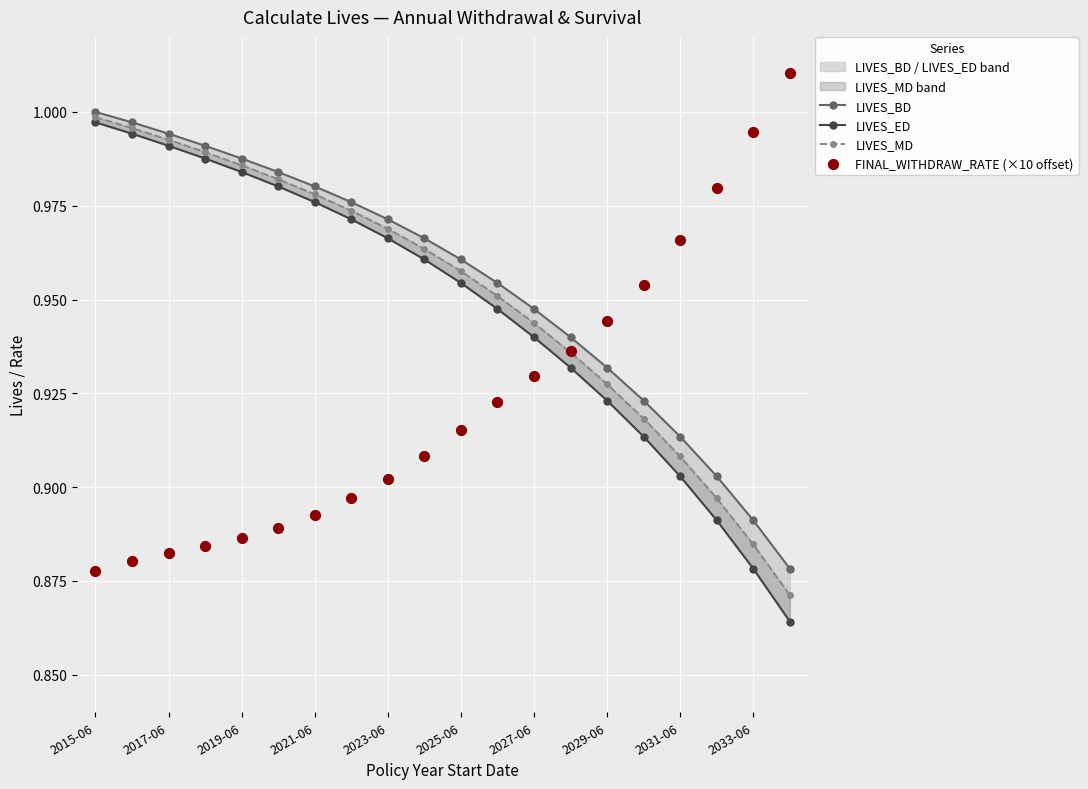

What are all the series names shown in the legend?

LIVES_BD, LIVES_ED, LIVES_MD, FINAL_WITHDRAW_RATE (×10 offset)